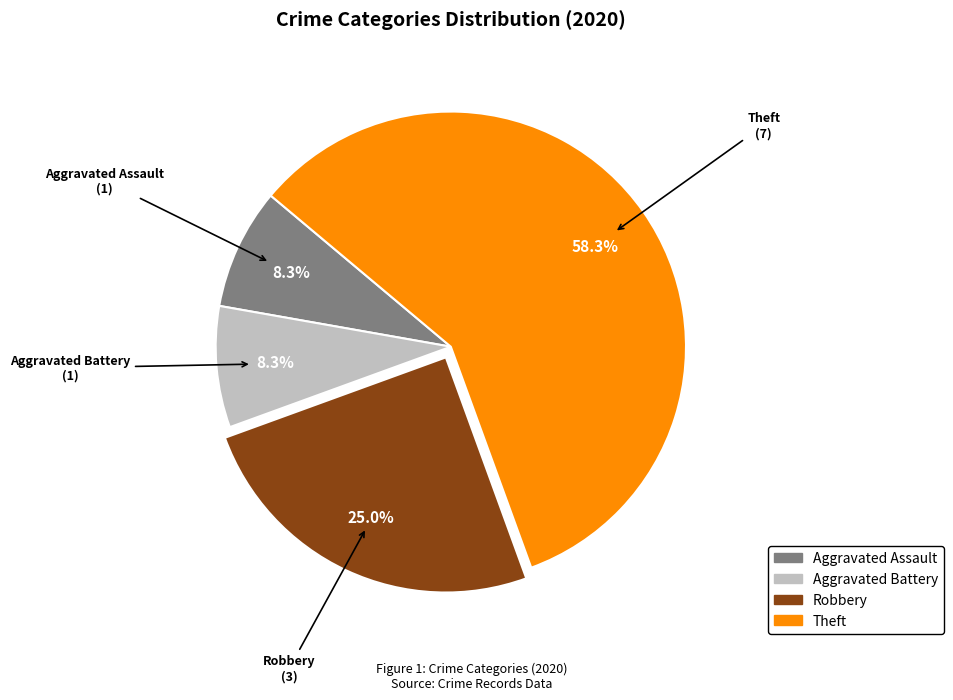

To the nearest percent, what is the difference between the largest and smallest slice percentages?

50%